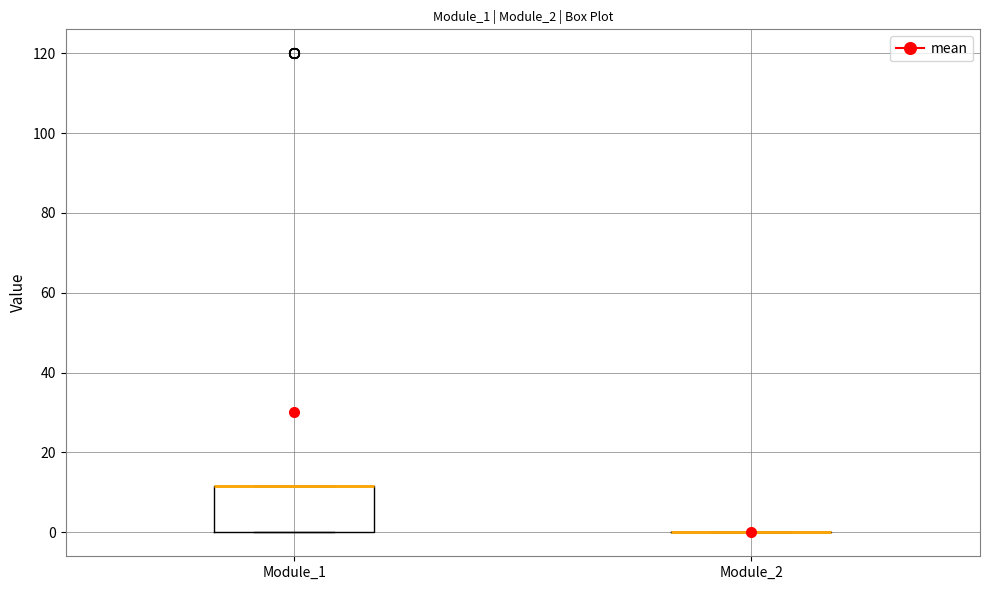

Reading left to right, read every box against the y-axis: the position of its median line, the range the box covers, and the ends of its whiskers. The values are not printed on the chart, so give them approximately, as read against the axis.

Module_1: median 12 (drawn on the box's upper edge), box 0 to 12, whiskers 0 to 12
Module_2: box collapsed to a line at 0, whiskers 0 to 0